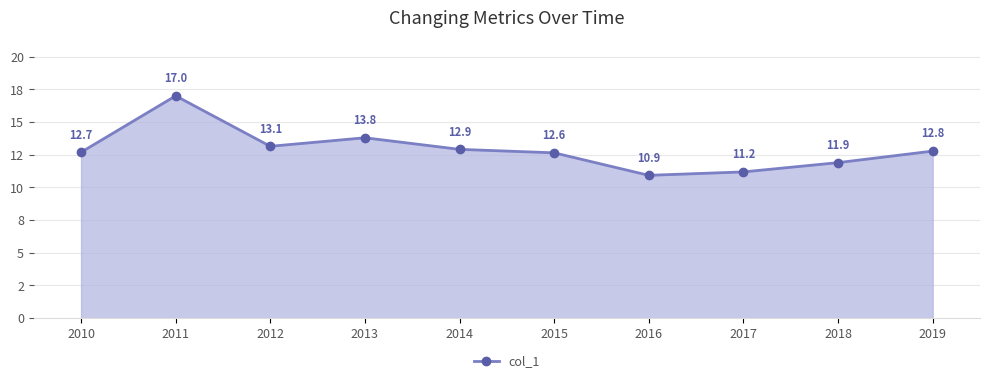

What is the sum of all values?

128.9